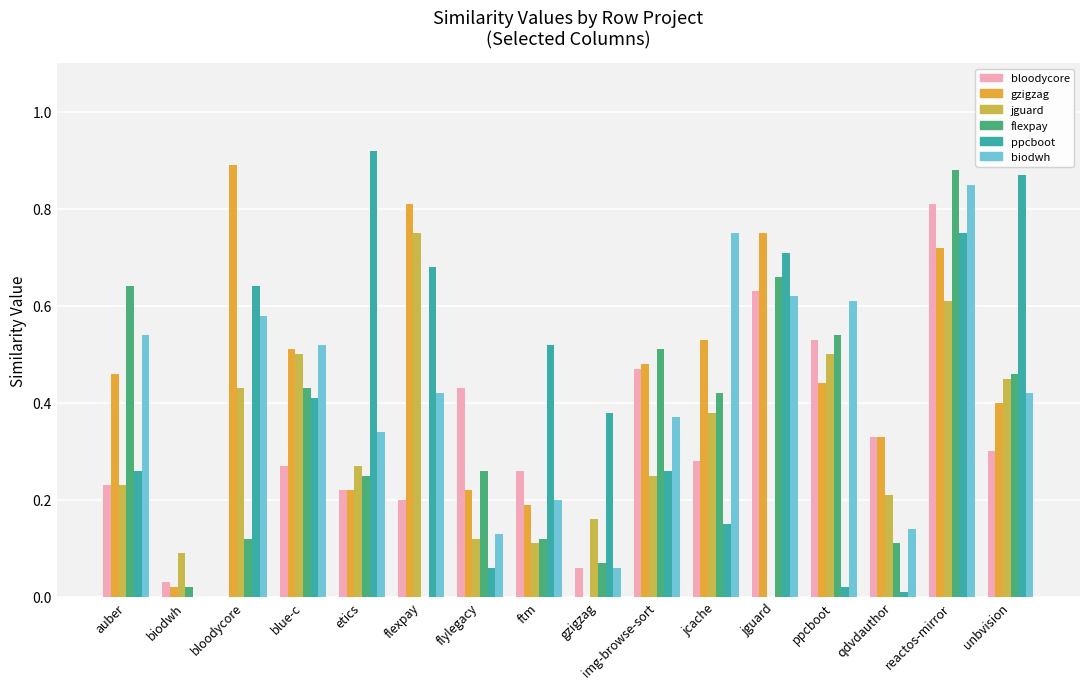

How many distinct data groups are displayed?

6